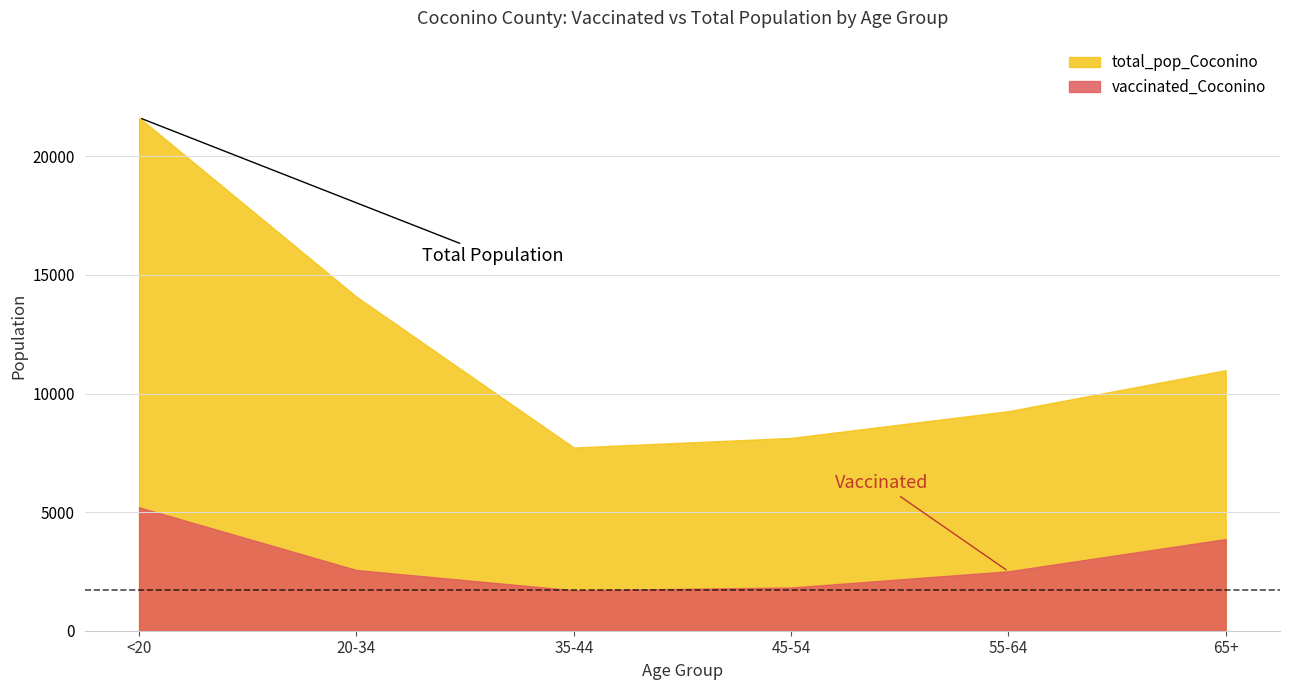

True or false: total_pop_Coconino has a value of 10984 at 65+.

True